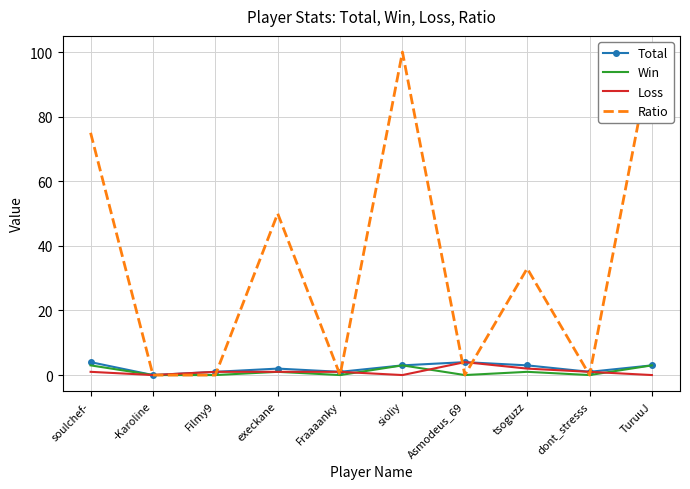

How many lines are shown in the chart?

4